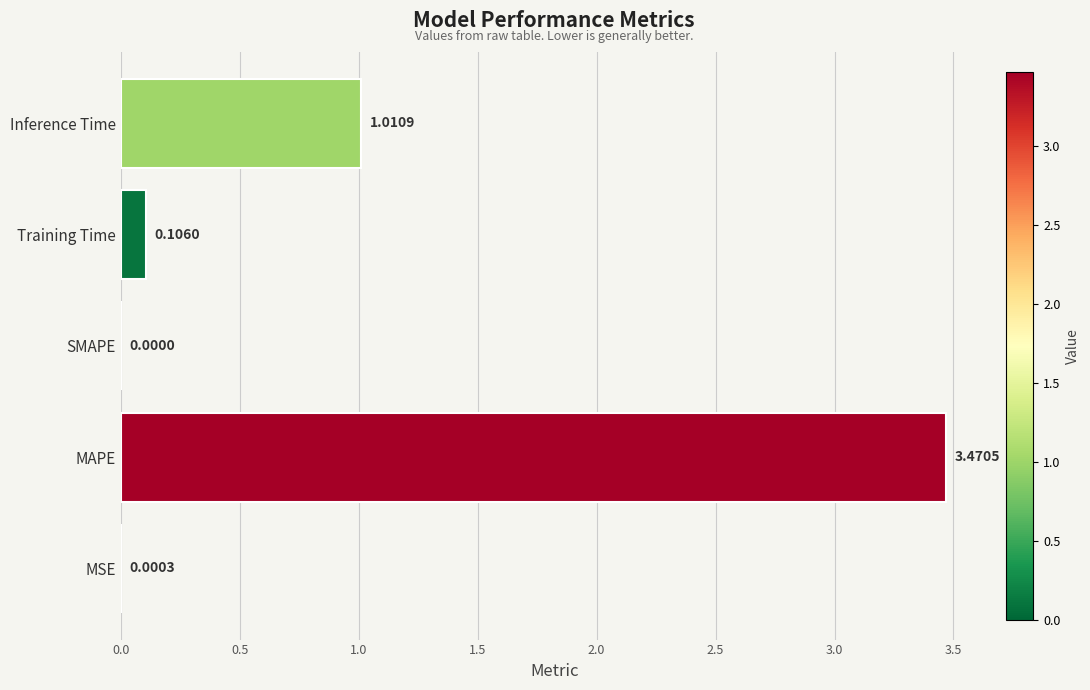

What is the change in value from MAPE to Training Time?

-3.4